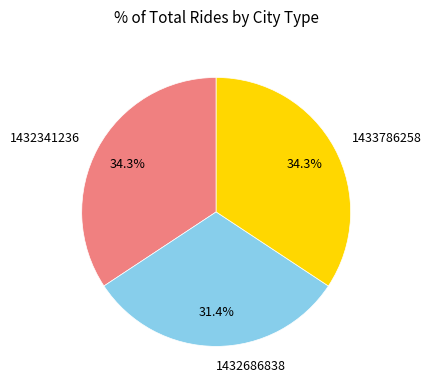

What percentage is the 1432341236 slice, to the nearest percent?

34%